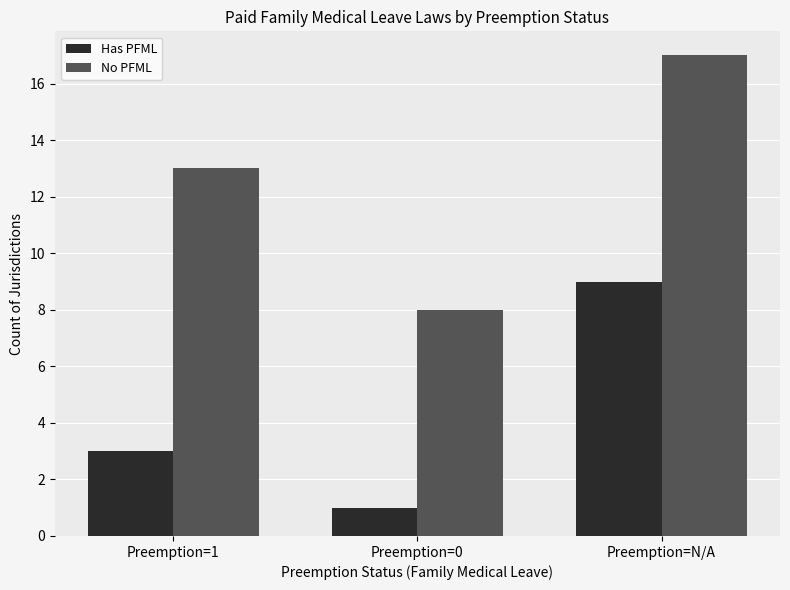

Which series has the largest total across all categories?

No PFML